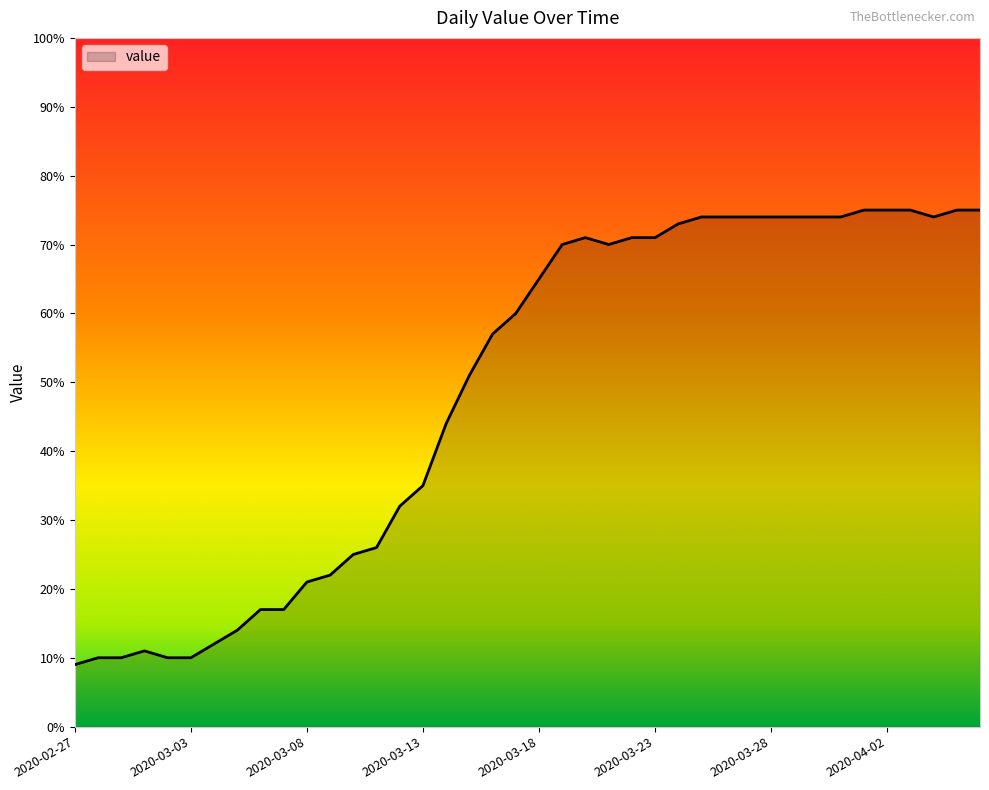

What is the maximum value shown in the chart?

75